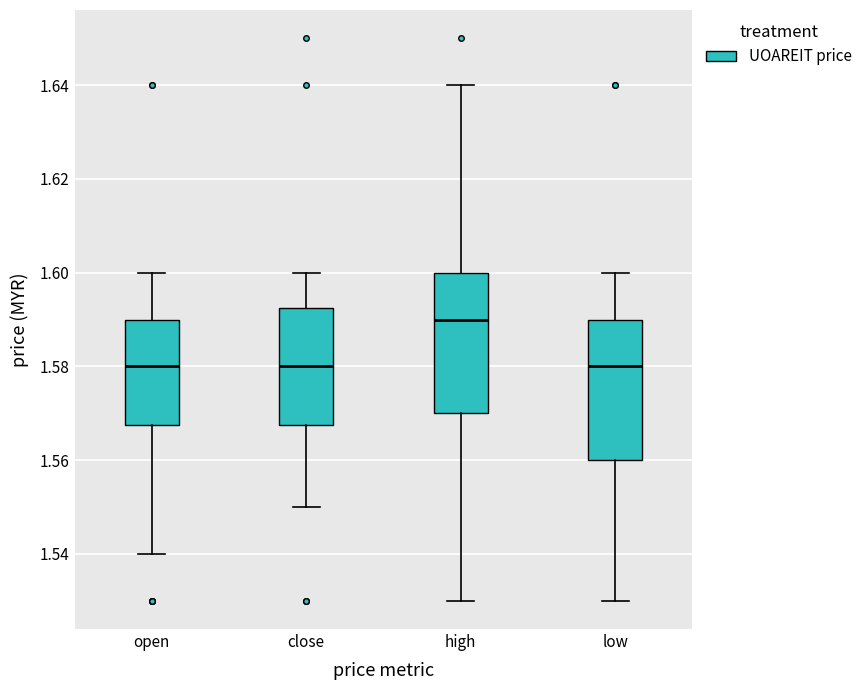

Reading left to right, transcribe this box plot: for each box, give where its median line is, the range the box spans, and where its two whiskers end, as read against the y-axis. The values are not printed on the chart, so give them approximately, as read against the axis.

open: median 1.580, box 1.568 to 1.590, whiskers 1.540 to 1.600
close: median 1.580, box 1.568 to 1.592, whiskers 1.550 to 1.600
high: median 1.590, box 1.570 to 1.600, whiskers 1.530 to 1.640
low: median 1.580, box 1.560 to 1.590, whiskers 1.530 to 1.600